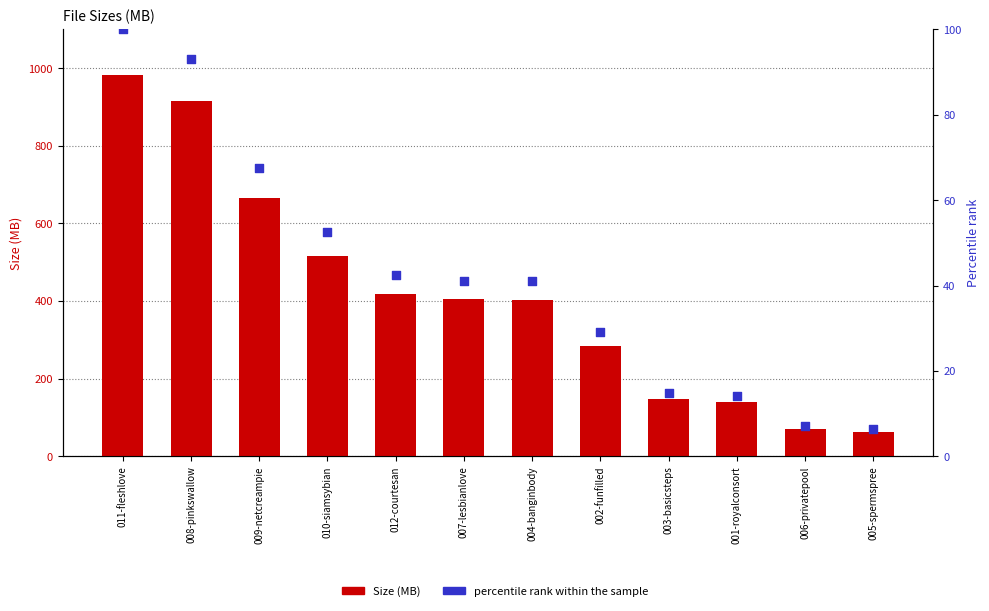

At which category is the sum across all series the highest?

011-fleshlove